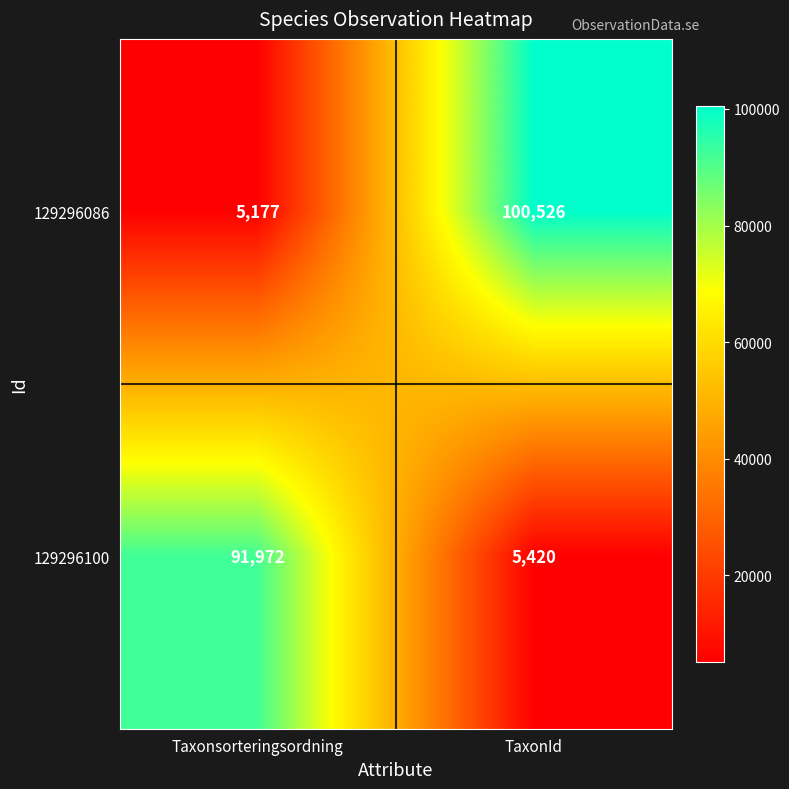

Count the number of data series in this chart.

2